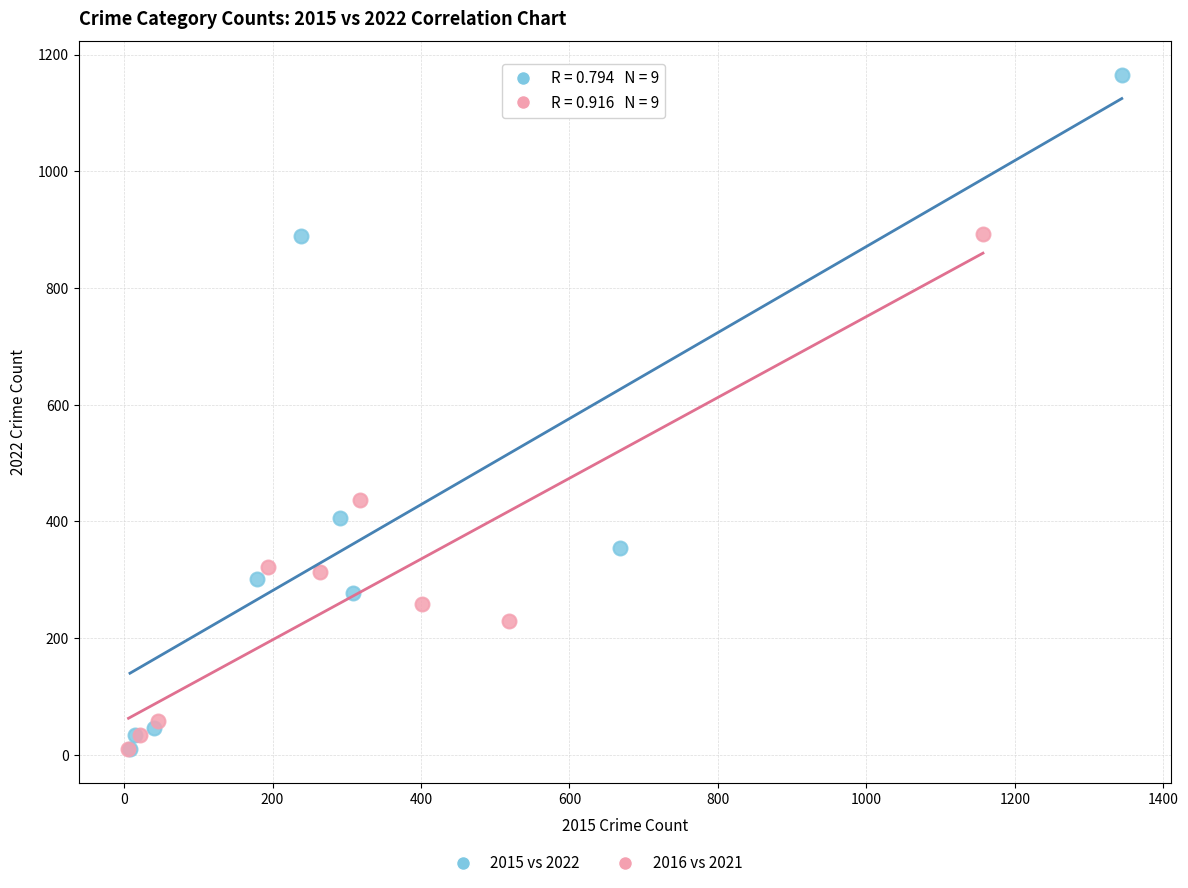

Which series contains the highest Y value?

2015 vs 2022